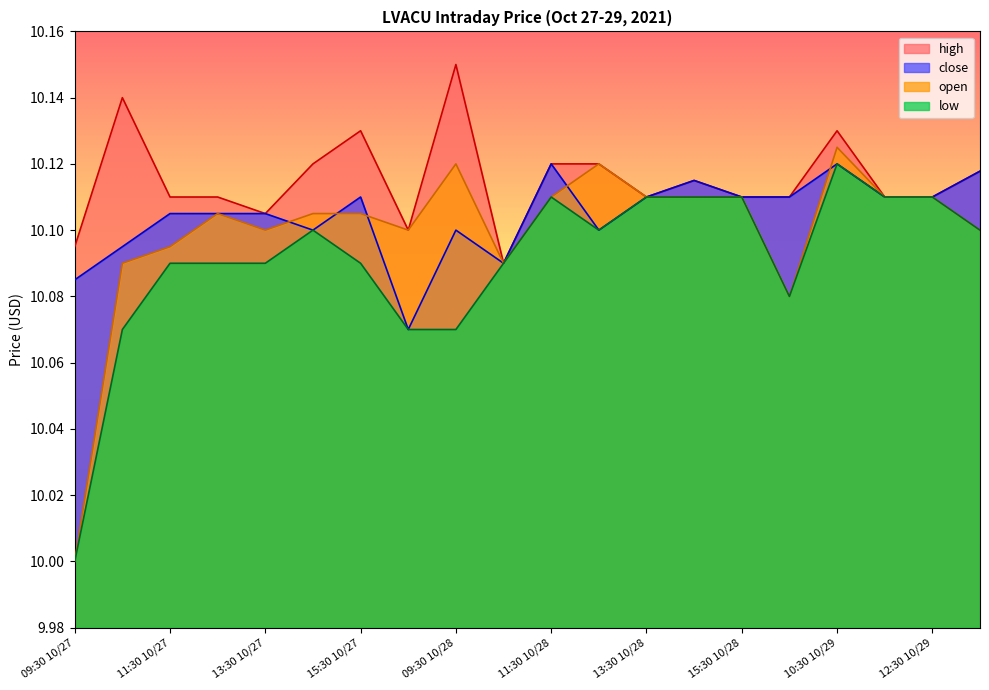

Which label corresponds to the largest value in the chart?

09:30 10/28